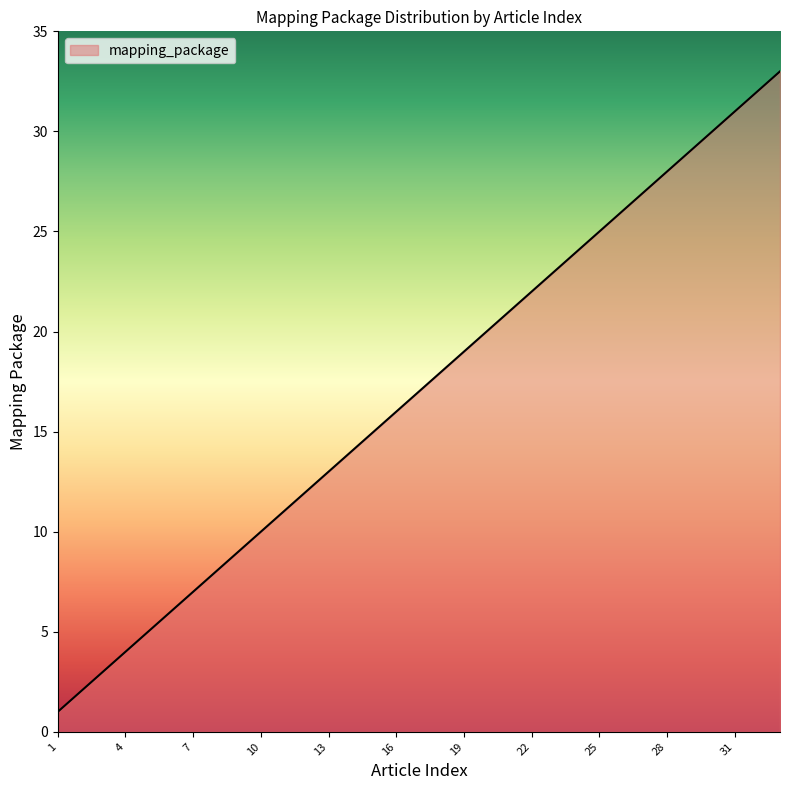

Reading left to right, transcribe all the data shown in this chart.

1	2	3	4	5	6	7	8	9	10	11	12	13	14	15	16	17	18	19	20	21	22	23	24	25	26	27	28	29	30	31	32	33